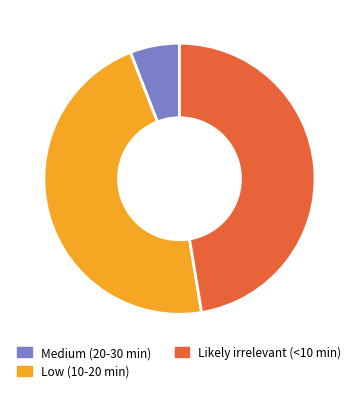

Is the sum of Medium (20-30 min) and Likely irrelevant (<10 min) greater than half?

Yes